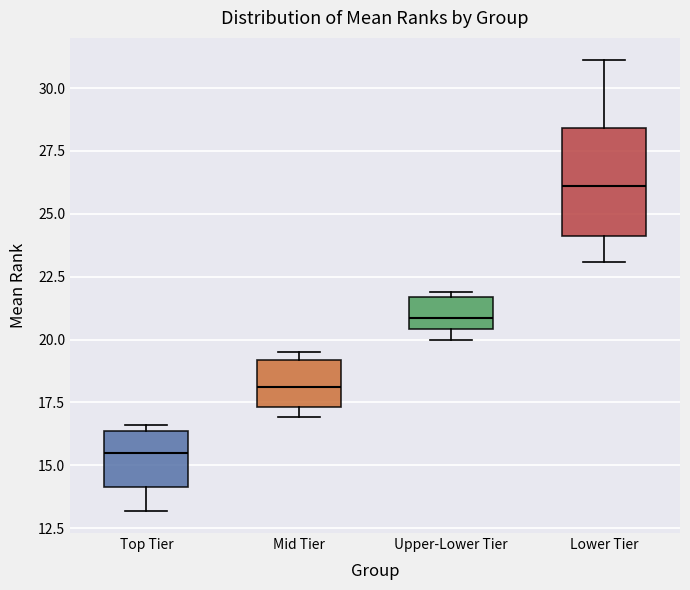

Comparing the boxes themselves (not the whiskers), which one is the tallest?

Lower Tier